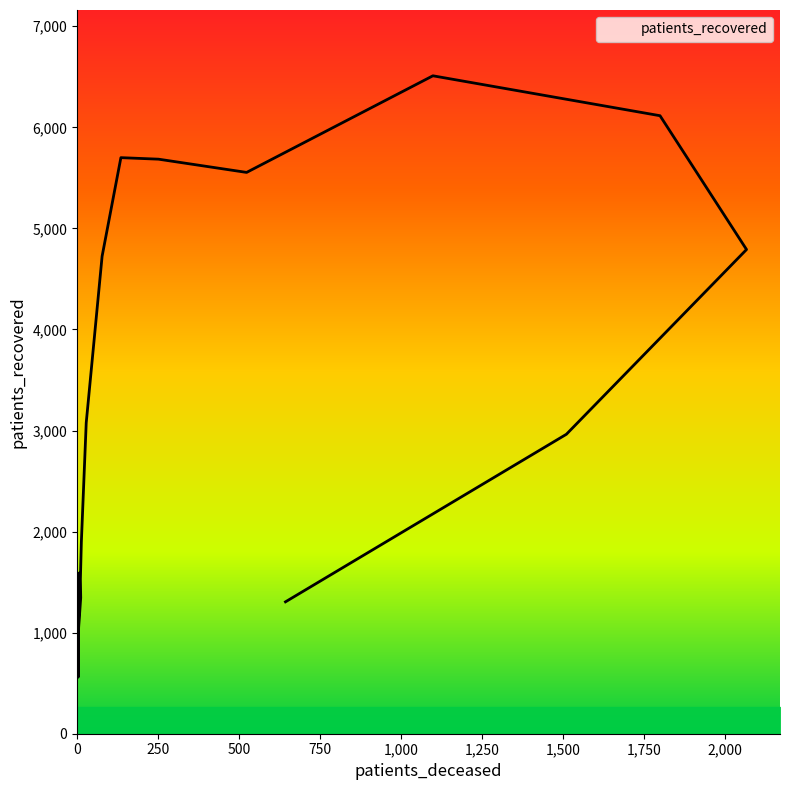

What is the greatest value displayed?

6510